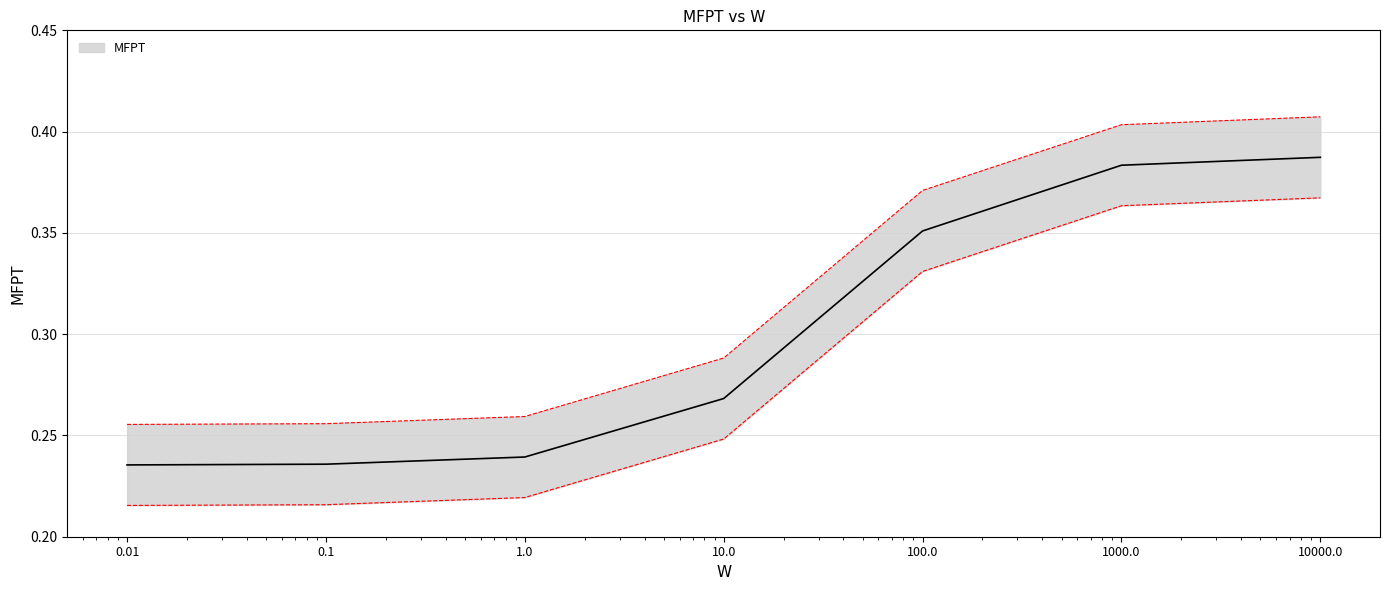

What is the sum of the values at 10.0 and 1000.0?

0.7